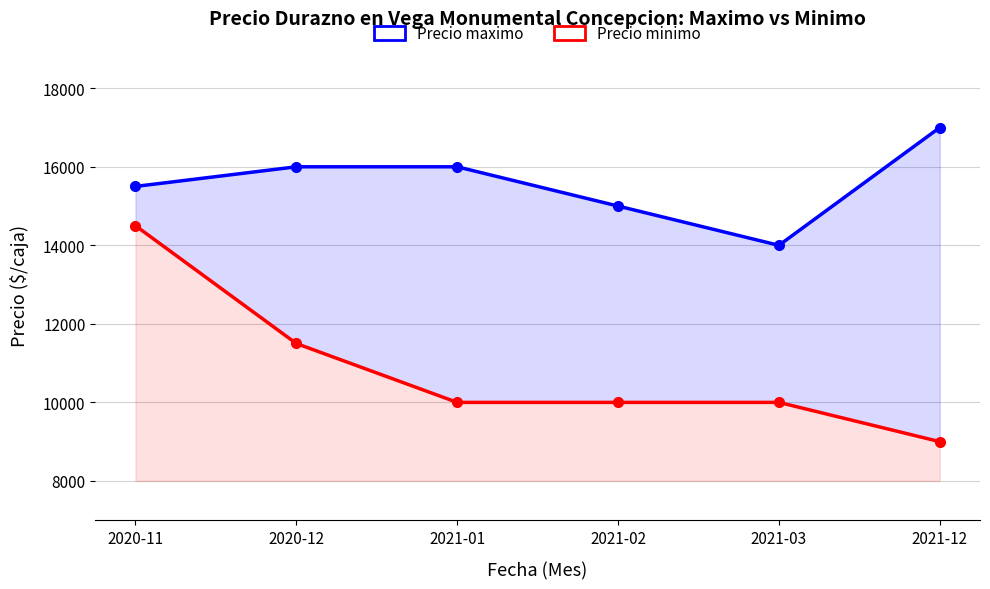

What is the difference between the maximum and minimum values in the Precio minimo series?

5500